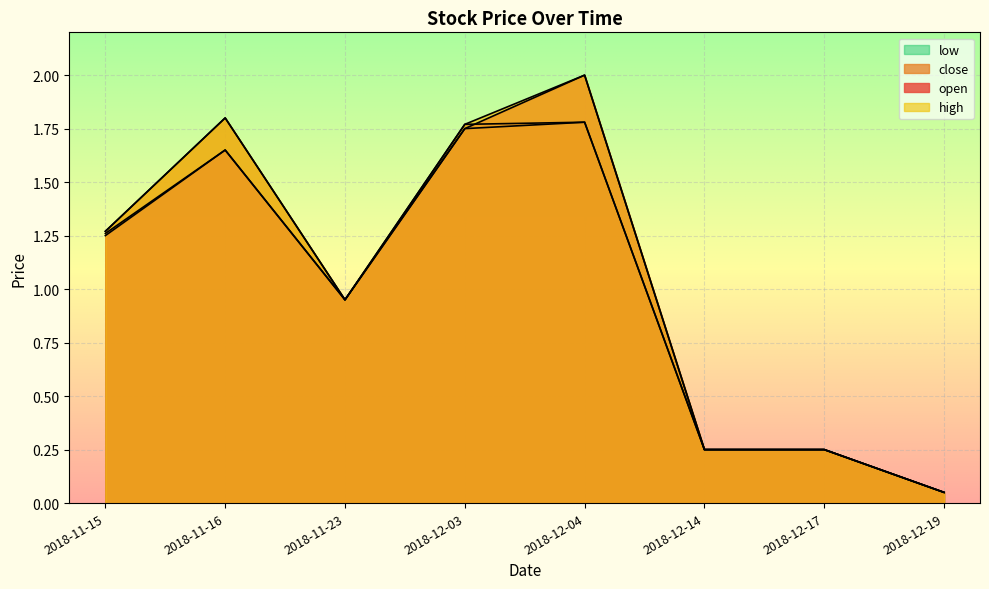

What is the difference between the high values at 2018-11-15 and 2018-12-19?

1.2